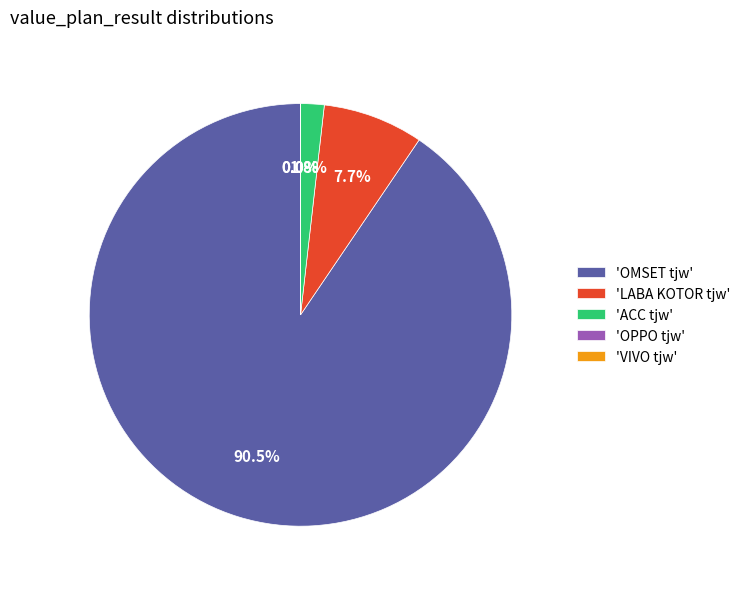

To the nearest percent, what is the combined percentage of OMSET tjw and VIVO tjw?

91%